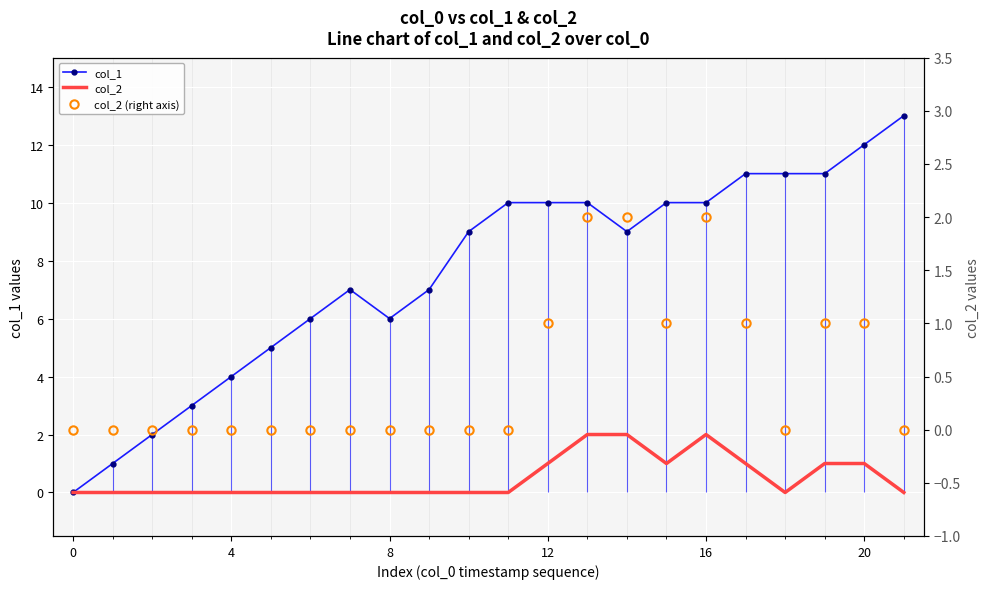

Is it true that col_1 equals 12 at 20?

True